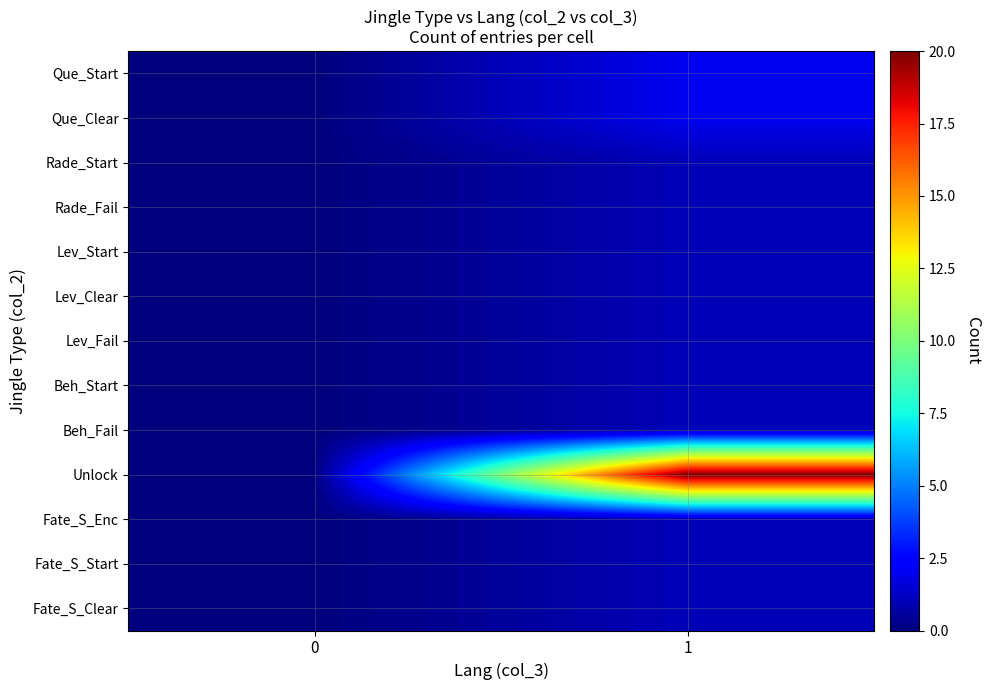

How many data points does each series have?

2